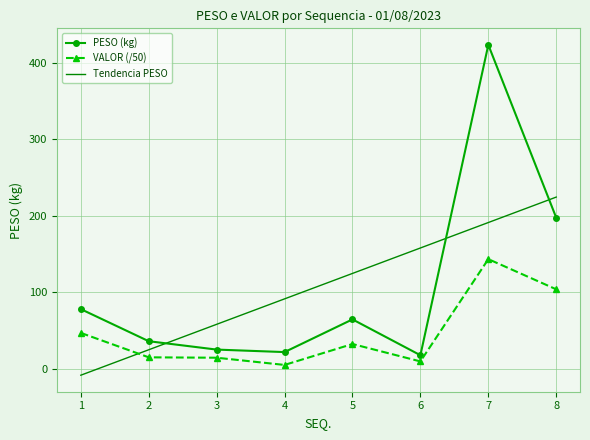

Is the value of VALOR (/50) at 2 greater than the value of Tendencia PESO at 4?

No